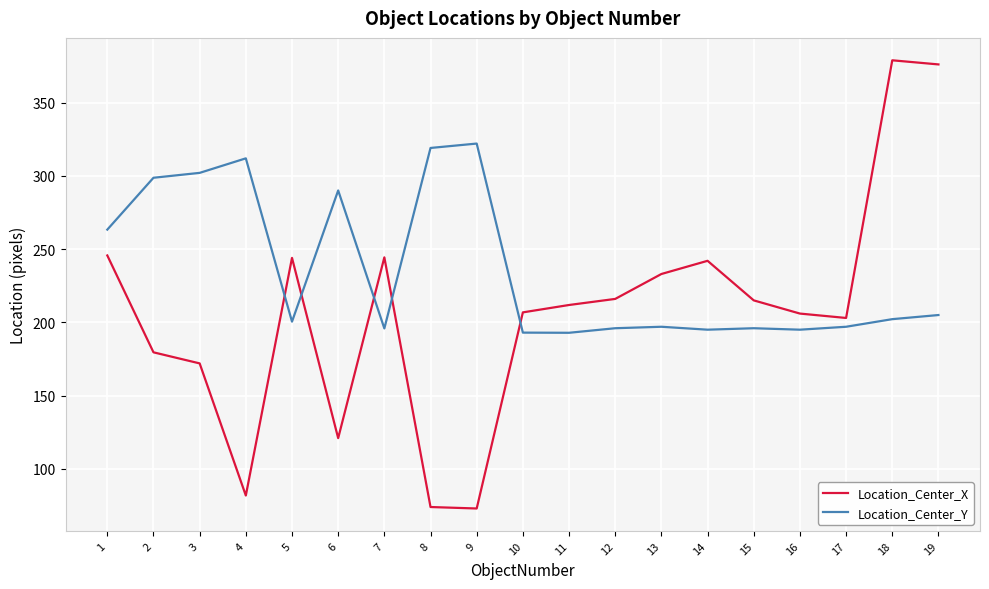

What is the sum of all Location_Center_Y values?

4472.3